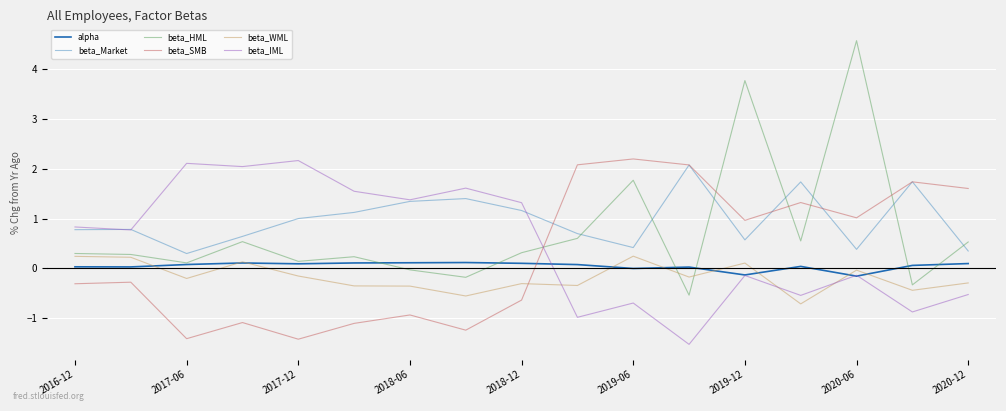

How many intersections are there between beta_HML and beta_IML?

1